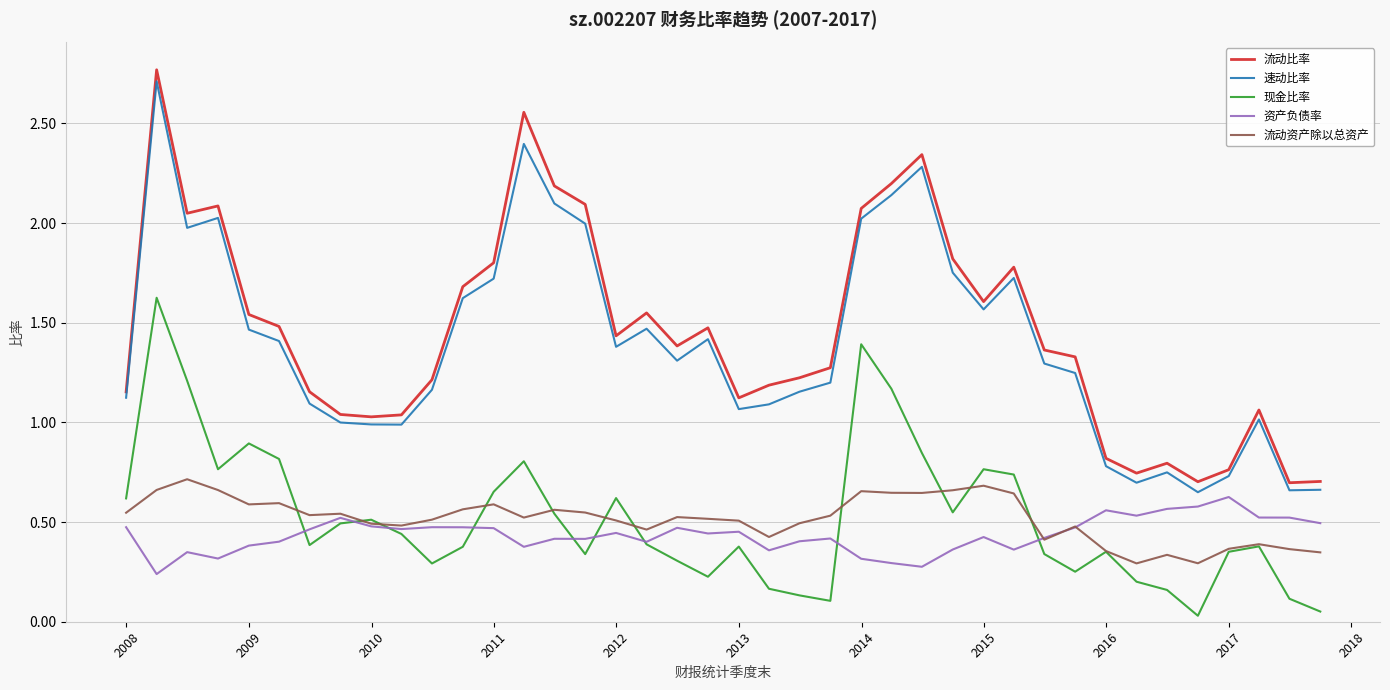

How many lines are shown in the chart?

5